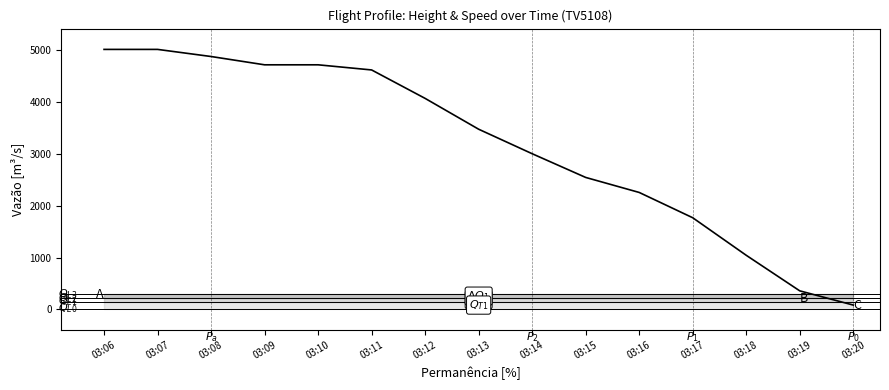

Between 03:19 and 03:18, which is larger?

03:18